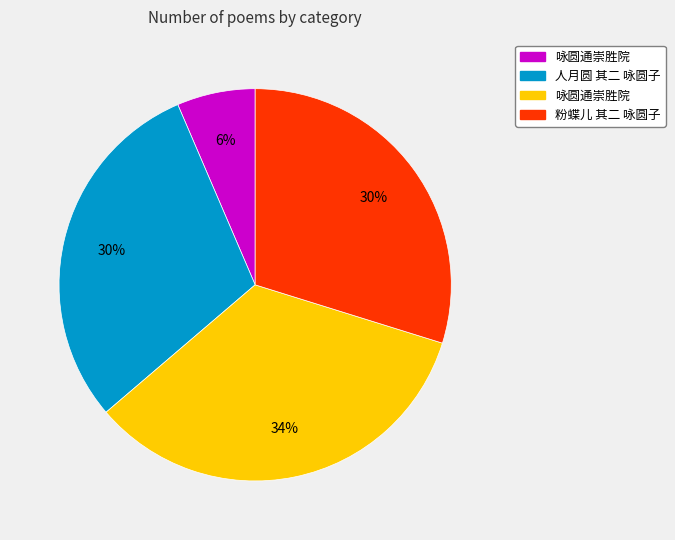

Does any single category account for the majority?

No